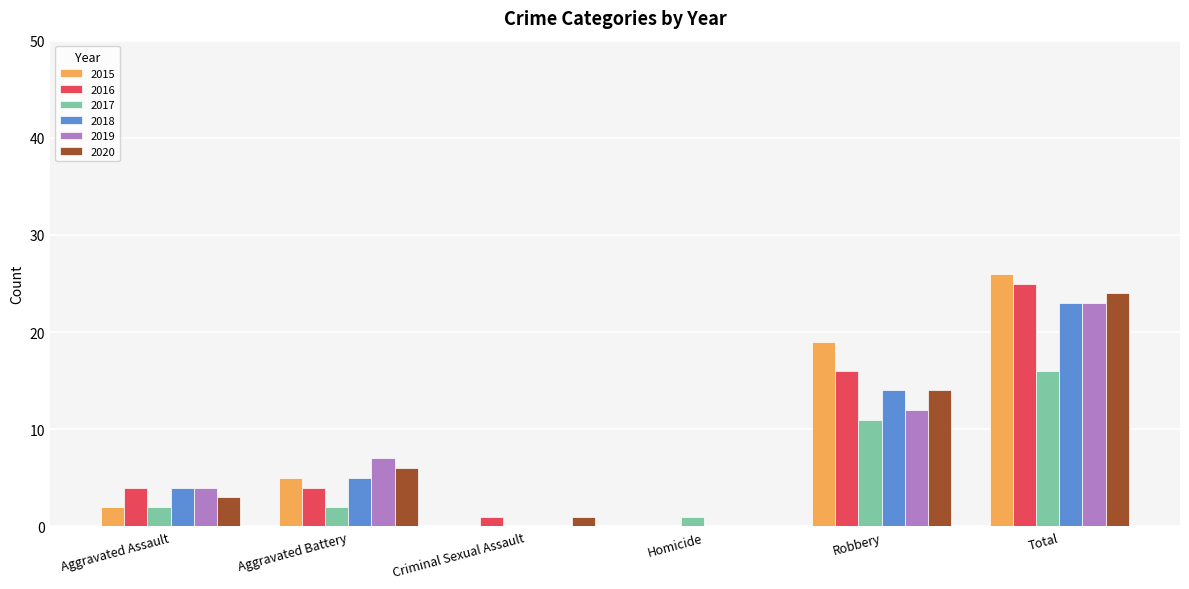

Reading left to right, extract all data points from this chart.

2015: 2	5	0	0	19	26
2016: 4	4	1	0	16	25
2017: 2	2	0	1	11	16
2018: 4	5	0	0	14	23
2019: 4	7	0	0	12	23
2020: 3	6	1	0	14	24